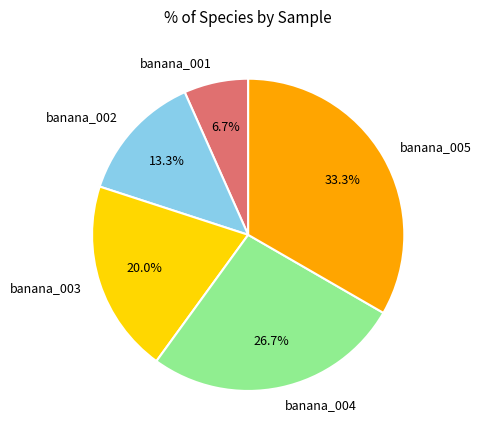

Is banana_005 the majority of the pie?

No